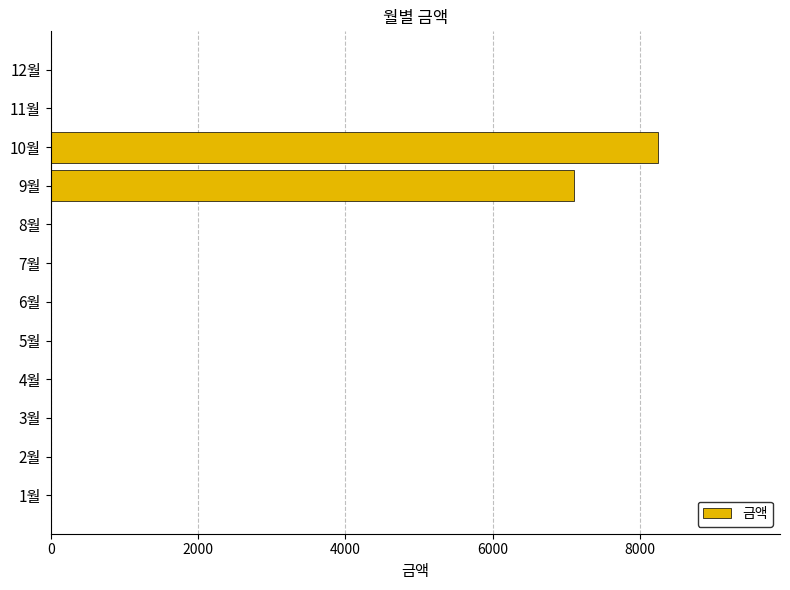

Count the number of categories in the chart.

12